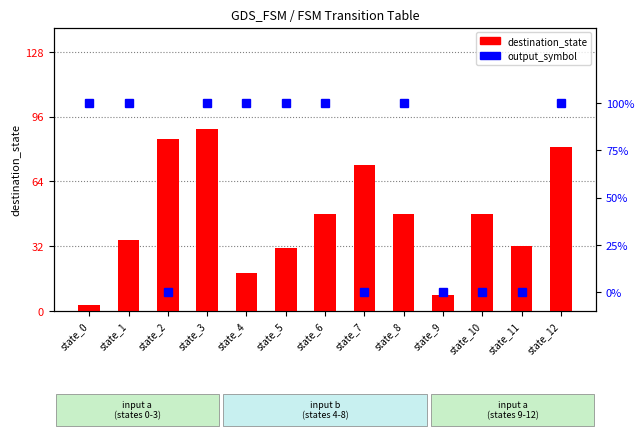

The value of output_symbol at state_11 is 0. True or false?

True